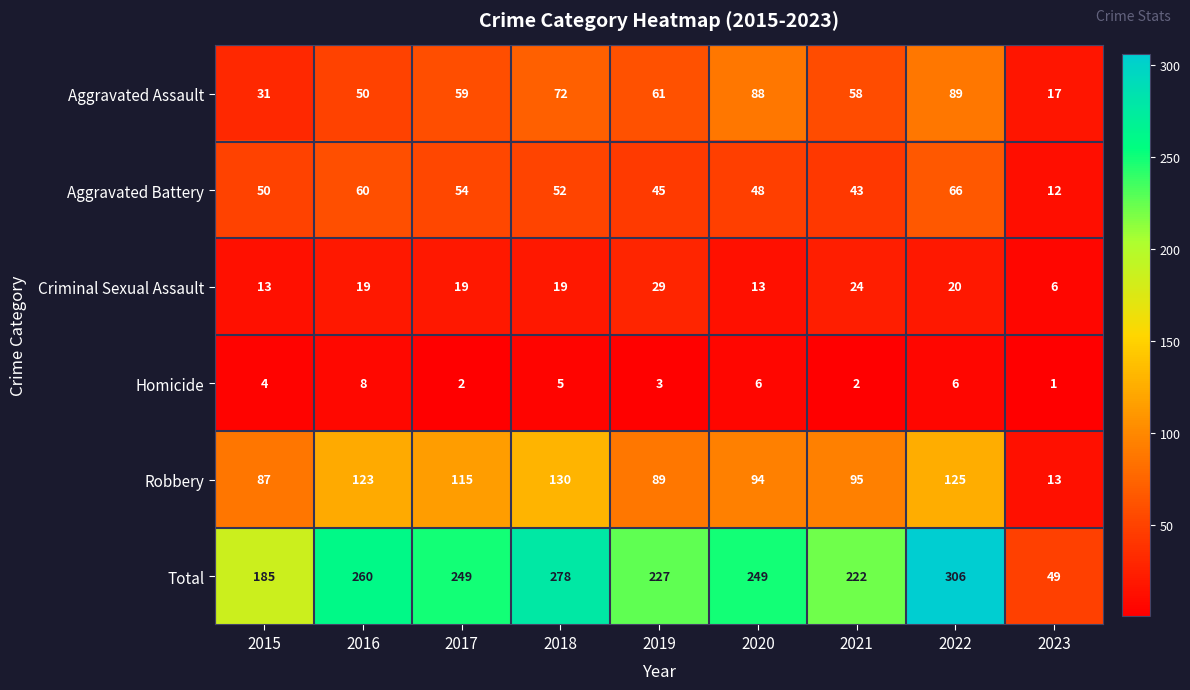

The Total series shows 79 at 2017. True or false?

False